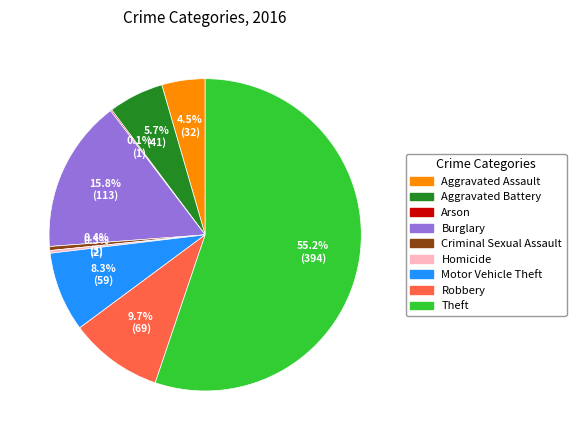

Is there any slice that represents more than half of the pie?

Yes